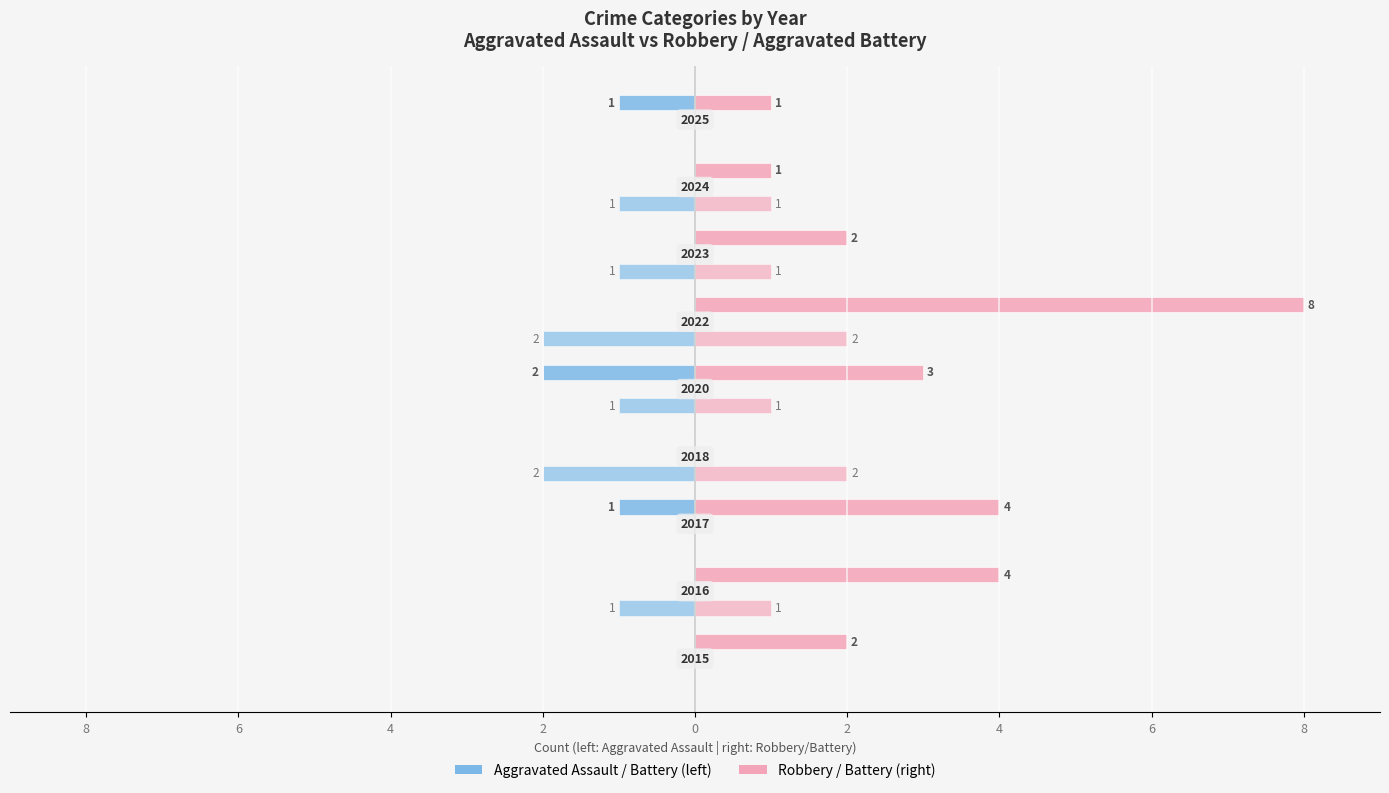

What is the difference between the second highest and minimum values in the Robbery series?

4